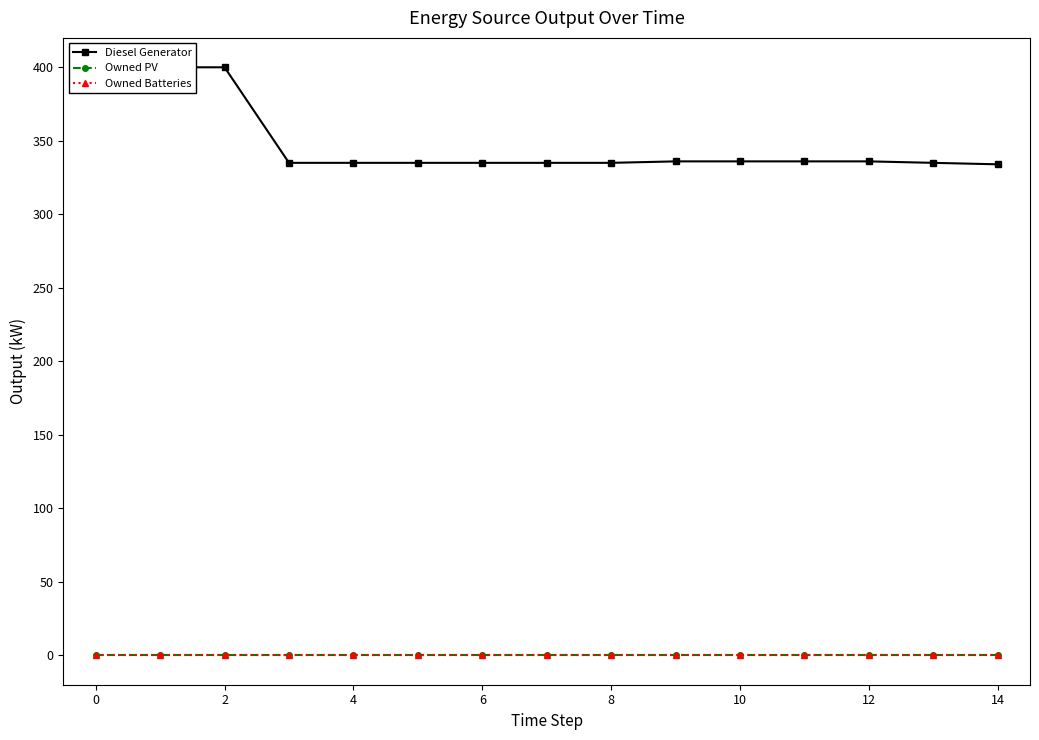

What are all the series names shown in the legend?

Diesel Generator, Owned PV, Owned Batteries